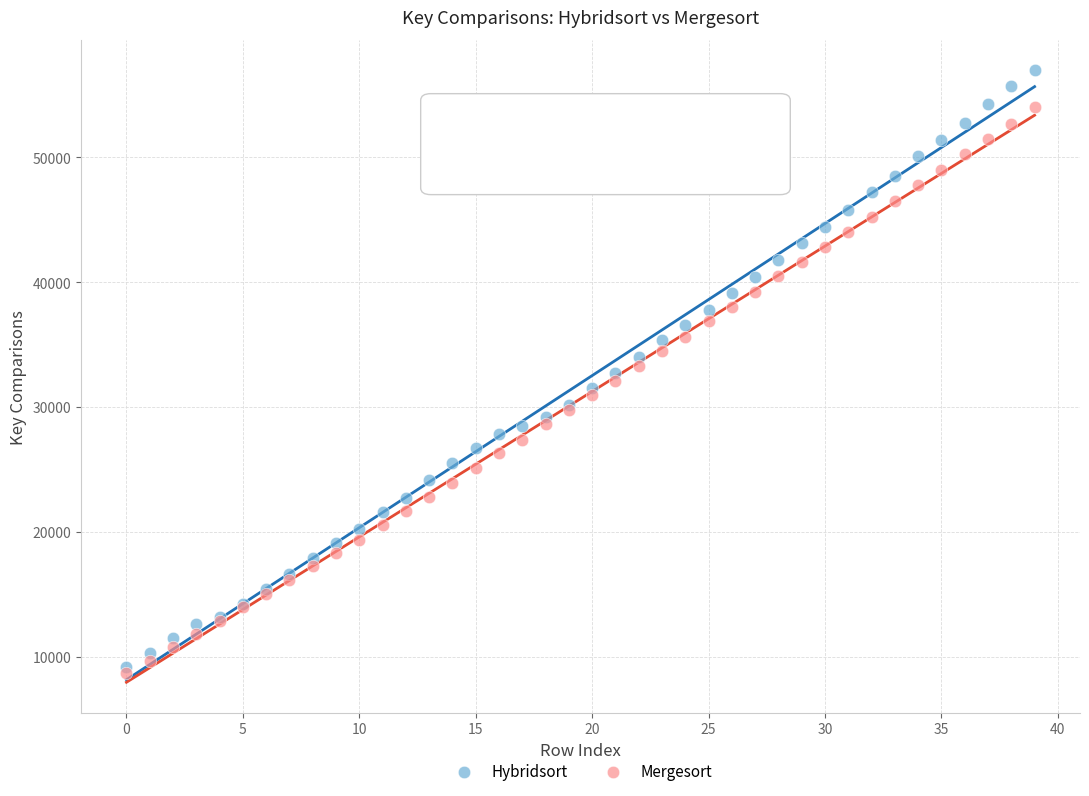

What are all the series names shown in the legend?

Hybridsort, Mergesort